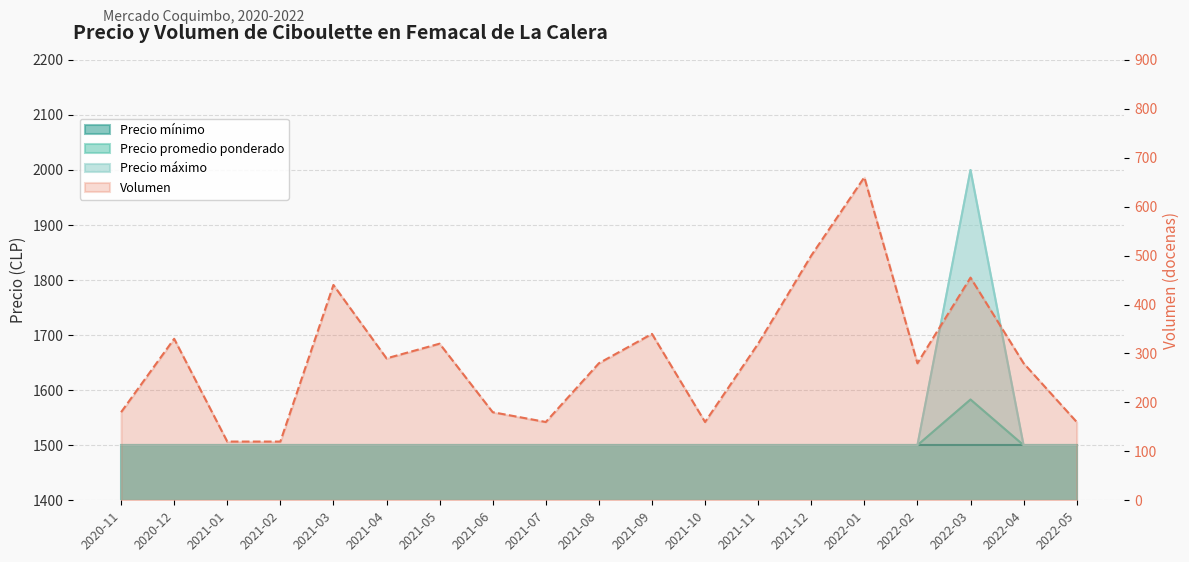

At which category does Precio máximo reach its first local peak?

2022-03